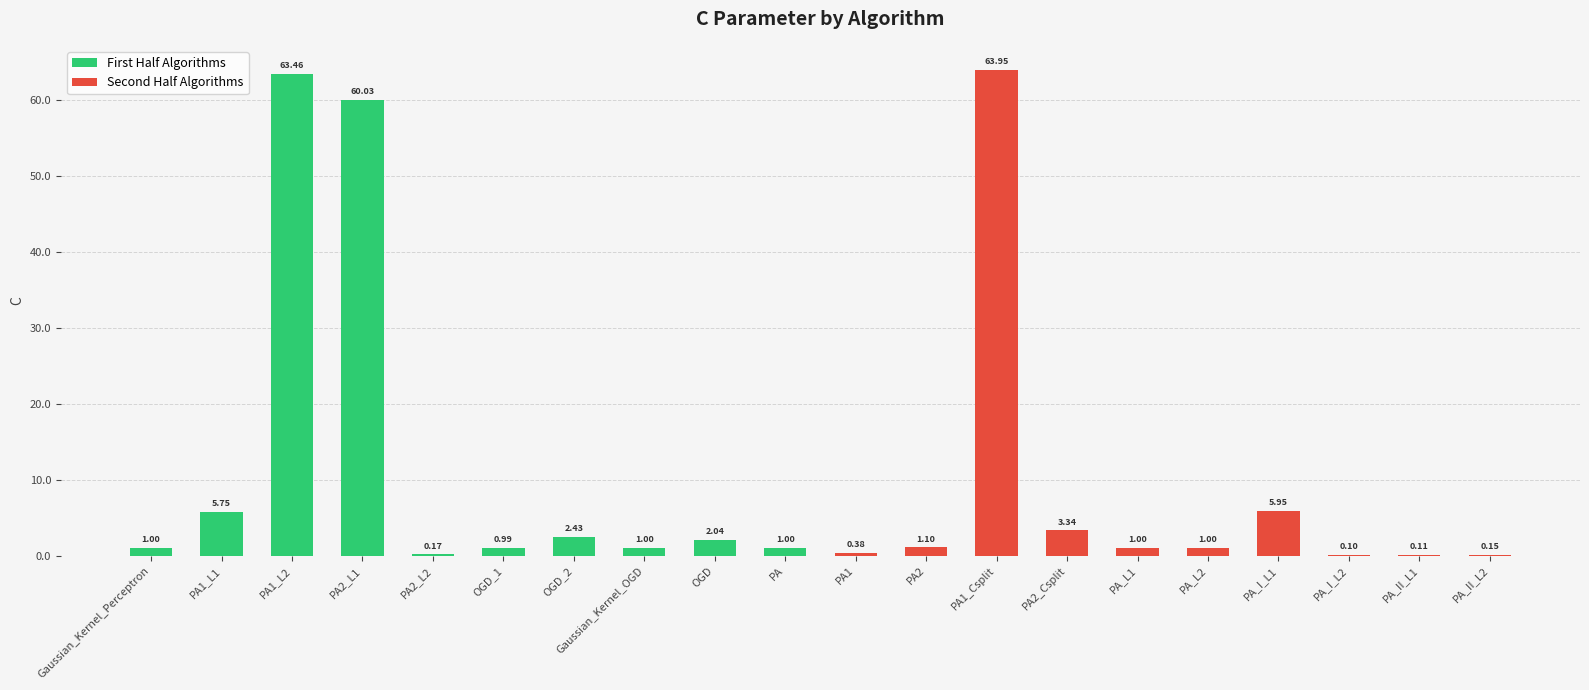

How many data points does each series have?

20